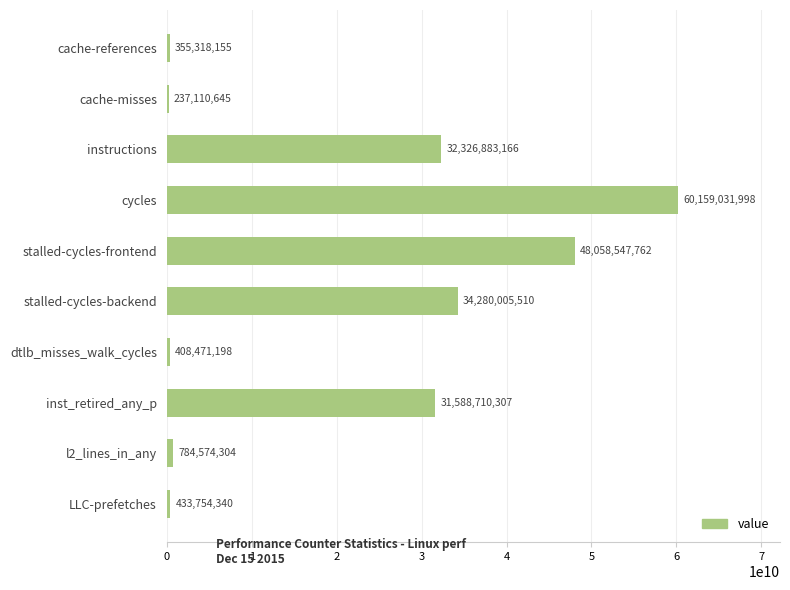

What is the sum of all values?

208632407385